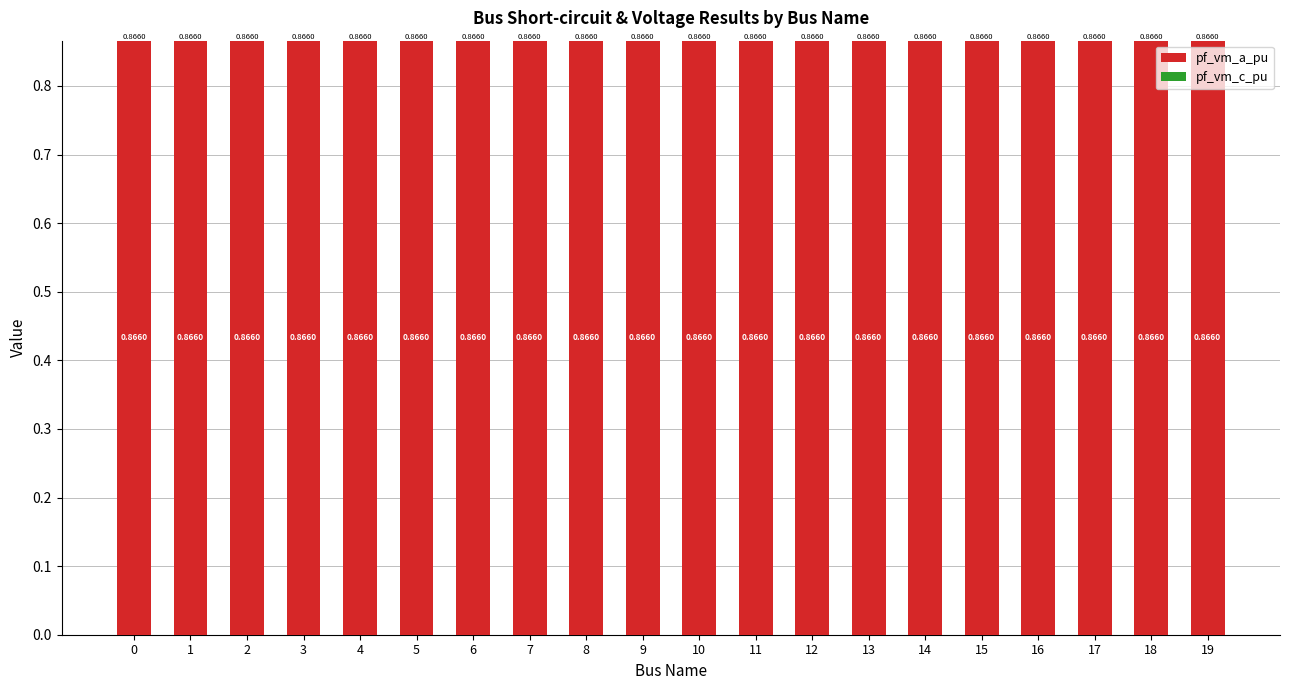

Which has a higher value, 6 or 13?

6